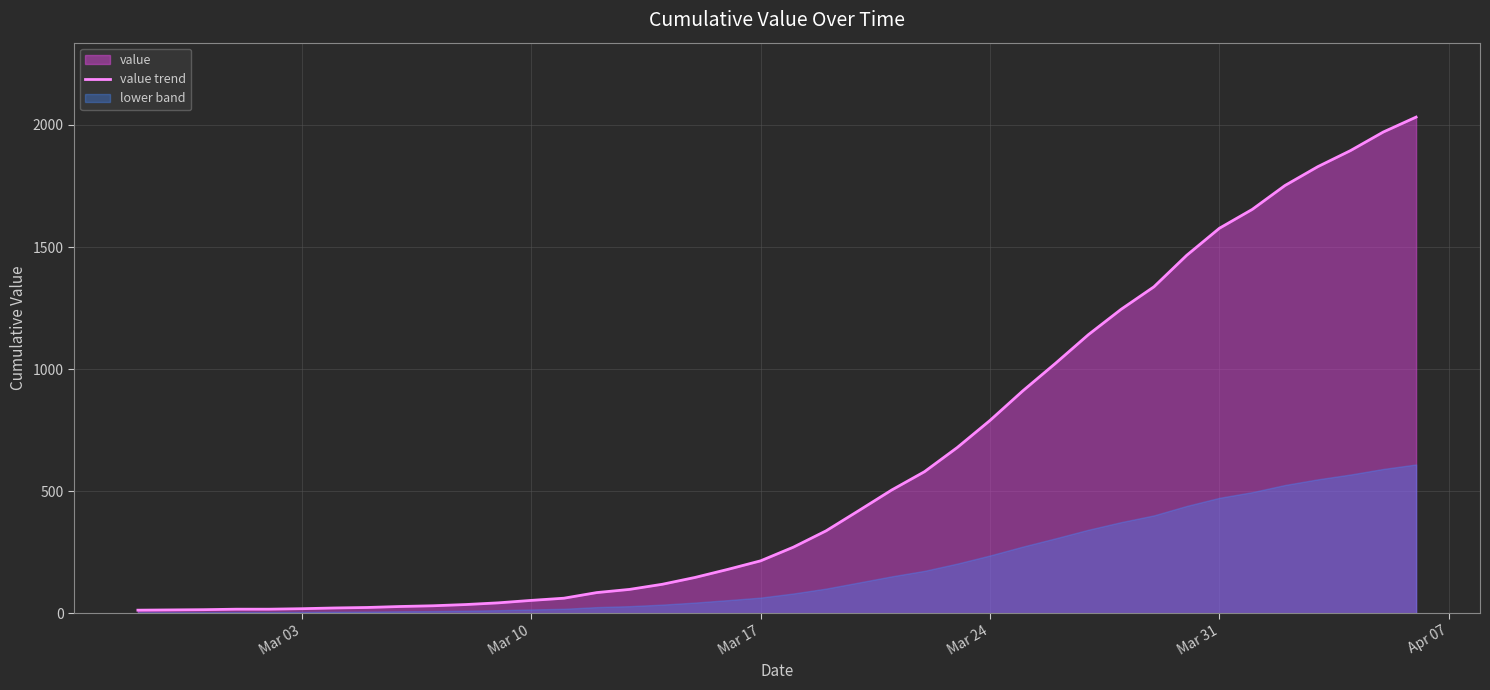

Does the chart display data point markers on the line(s)?

No